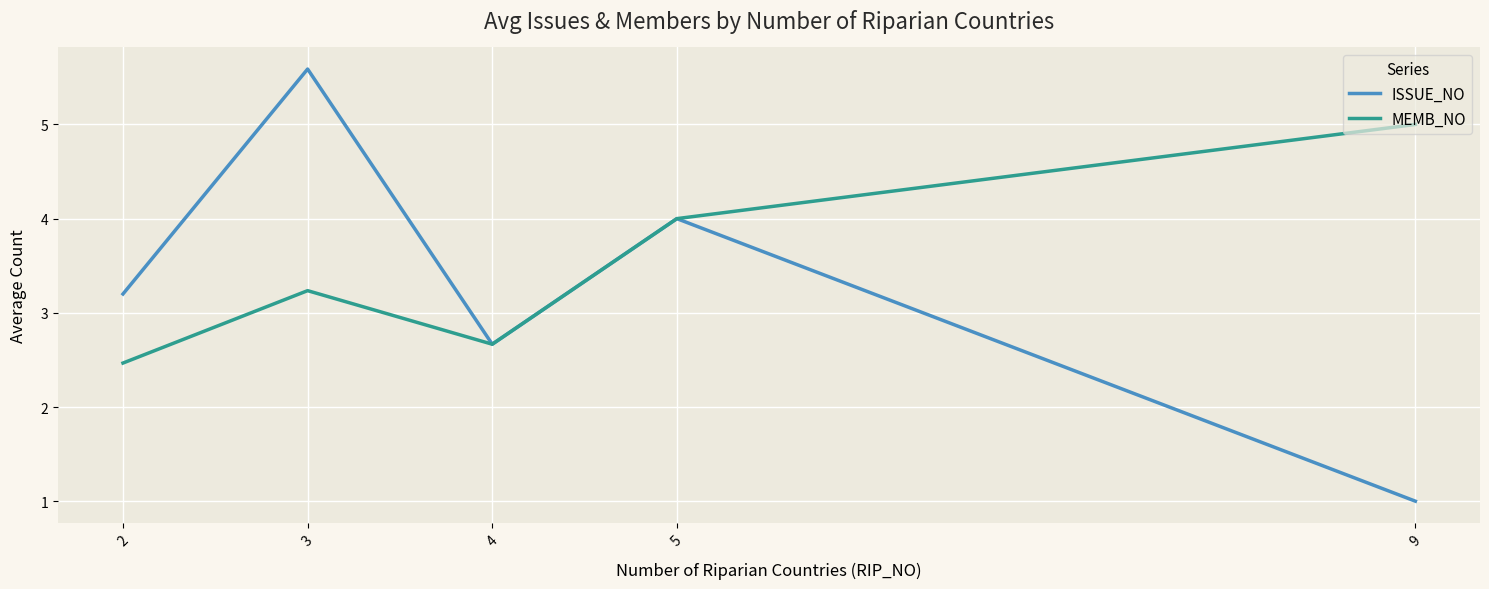

The MEMB_NO series shows 3.2 at 3. True or false?

True